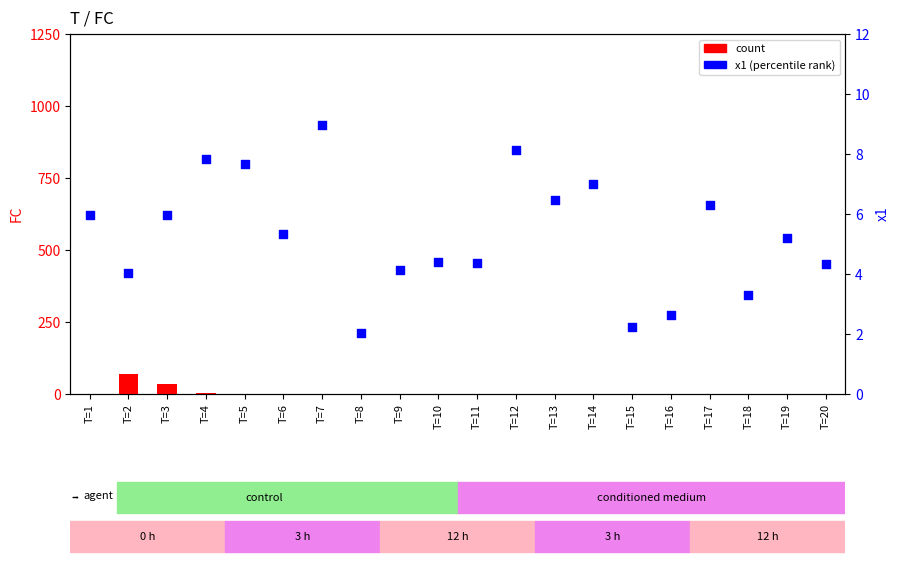

Which series has the largest Y range (max minus min)?

count